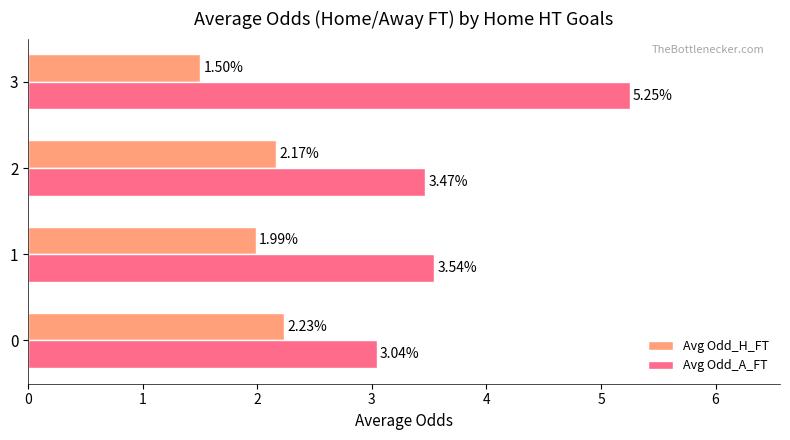

Which series has the largest total across all categories?

Avg Odd_A_FT